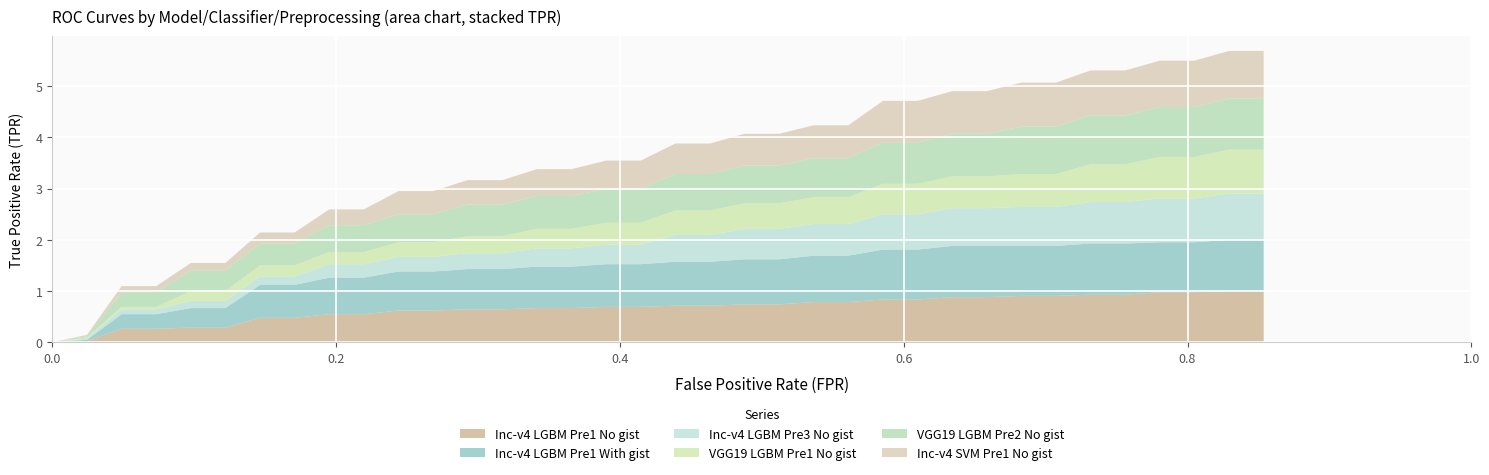

Reading left to right, transcribe all the data shown in this chart.

Inceptionv4 LGBM Pre1 No gist (TPR): 0.0	0.0	0.3	0.3	0.3	0.3	0.5	0.5	0.5	0.5	0.6	0.6	0.6	0.6	0.7	0.7	0.7	0.7	0.7	0.7	0.7	0.7	0.8	0.8	0.8	0.8	0.9	0.9	0.9	0.9	0.9	0.9	1.0	1.0	1.0	1.0
Inceptionv4 LGBM Pre1 With gist (TPR): 0.0	0.0	0.3	0.3	0.4	0.4	0.6	0.6	0.7	0.7	0.8	0.8	0.8	0.8	0.8	0.8	0.8	0.8	0.9	0.9	0.9	0.9	0.9	0.9	1.0	1.0	1.0	1.0	1.0	1.0	1.0	1.0	1.0	1.0	1.0	1.0
Inceptionv4 LGBM Pre3 No gist (TPR): 0.0	0.0	0.1	0.1	0.1	0.1	0.2	0.2	0.3	0.3	0.3	0.3	0.3	0.3	0.4	0.4	0.4	0.4	0.5	0.5	0.6	0.6	0.6	0.6	0.7	0.7	0.7	0.7	0.8	0.8	0.8	0.8	0.9	0.9	0.9	0.9
VGG19 LGBM Pre1 No gist (TPR): 0.0	0.0	0.0	0.0	0.2	0.2	0.2	0.2	0.2	0.2	0.3	0.3	0.3	0.3	0.4	0.4	0.4	0.4	0.5	0.5	0.5	0.5	0.5	0.5	0.6	0.6	0.6	0.6	0.6	0.6	0.7	0.7	0.8	0.8	0.9	0.9
VGG19 LGBM Pre2 No gist (TPR): 0.0	0.0	0.3	0.3	0.4	0.4	0.4	0.4	0.5	0.5	0.5	0.5	0.6	0.6	0.6	0.6	0.7	0.7	0.7	0.7	0.7	0.7	0.8	0.8	0.8	0.8	0.8	0.8	0.9	0.9	1.0	1.0	1.0	1.0	1.0	1.0
Inceptionv4 SVM Pre1 No gist (TPR): 0.0	0.0	0.1	0.1	0.1	0.1	0.2	0.2	0.3	0.3	0.5	0.5	0.5	0.5	0.5	0.5	0.5	0.5	0.6	0.6	0.6	0.6	0.6	0.6	0.8	0.8	0.8	0.8	0.9	0.9	0.9	0.9	0.9	0.9	0.9	0.9